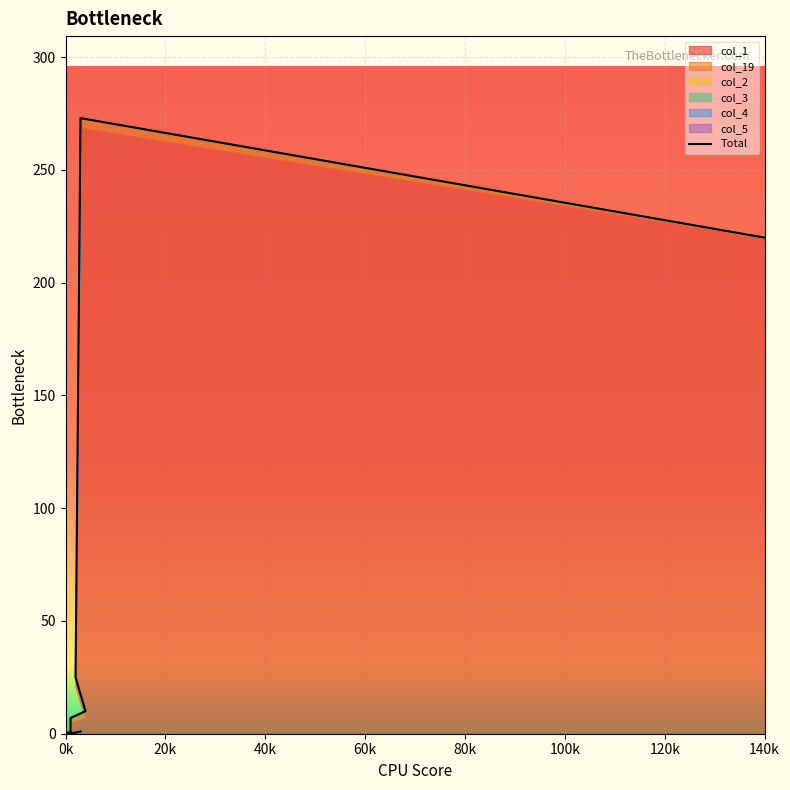

Which series has the largest total across all categories?

col_1